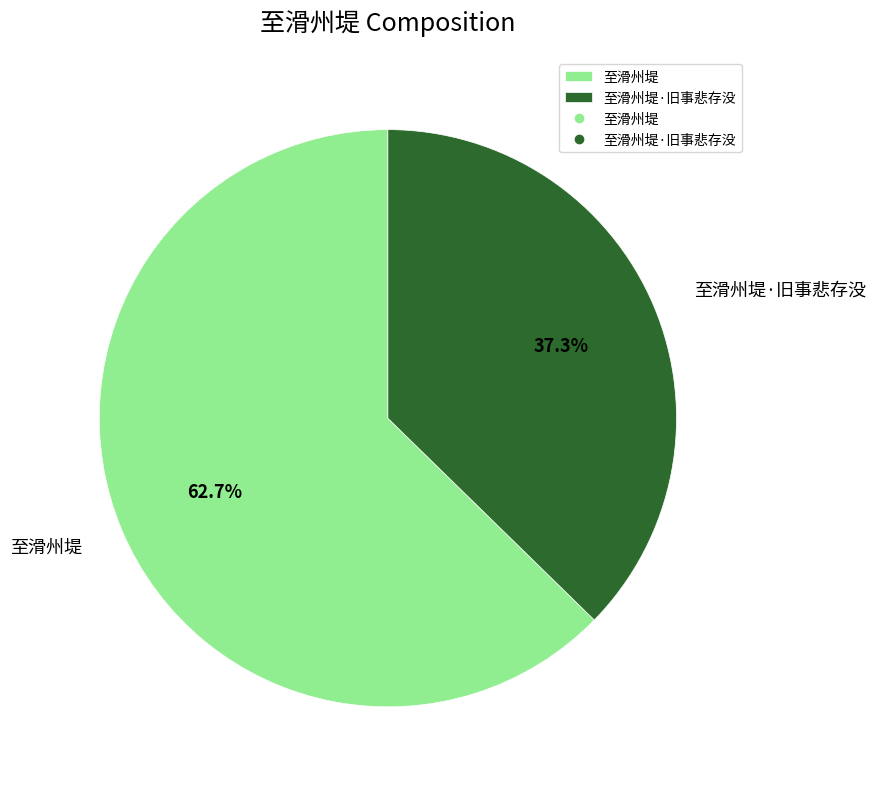

To the nearest percent, what portion does 至滑州堤 represent?

63%